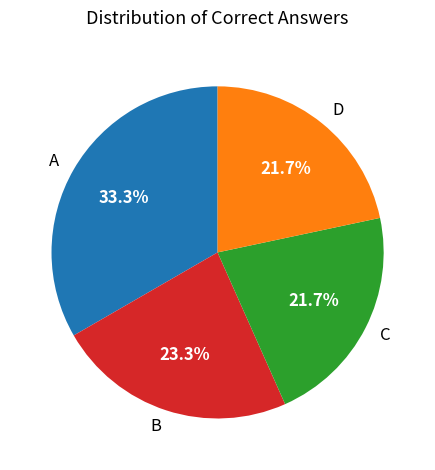

To the nearest percent, what percentage of the pie is A?

33%